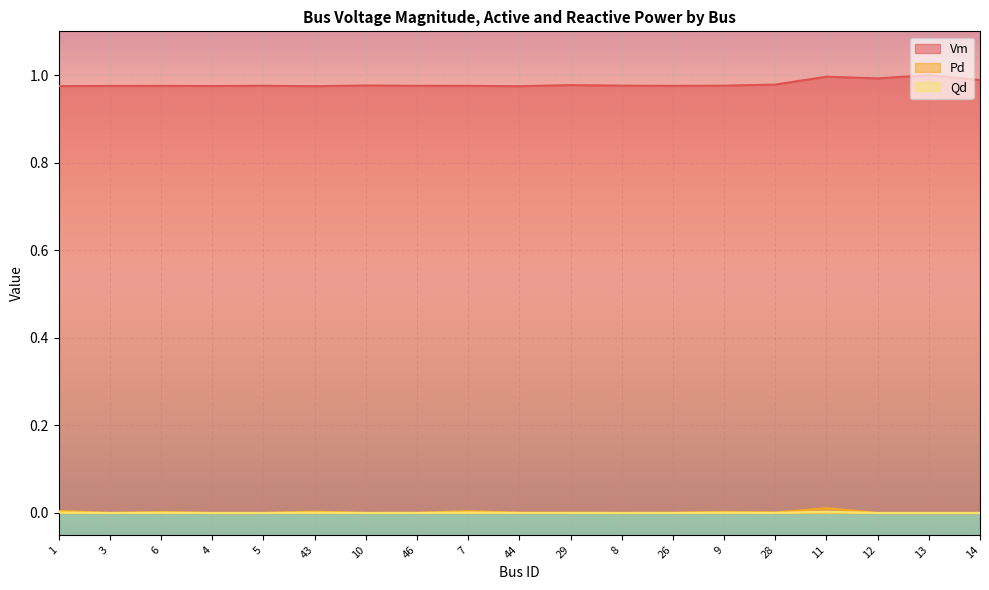

Which series has the largest range (max minus min)?

Vm